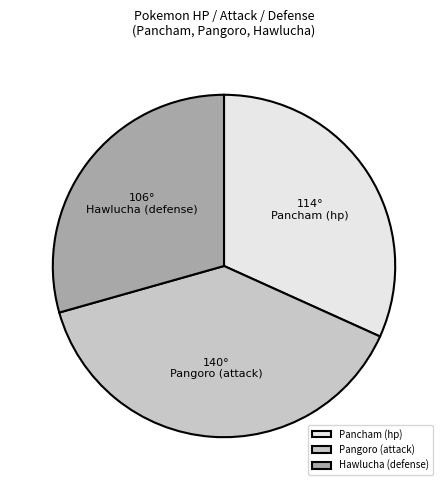

Which has a higher value, Pangoro (attack) or Pancham (hp)?

Pangoro (attack)